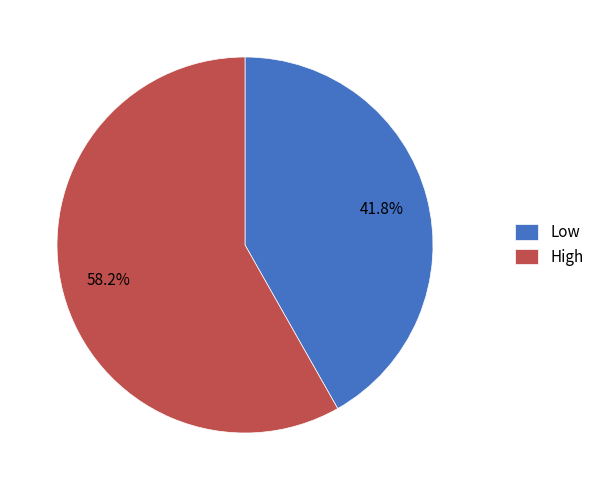

What percentage is NOT represented by Low?

58.2%